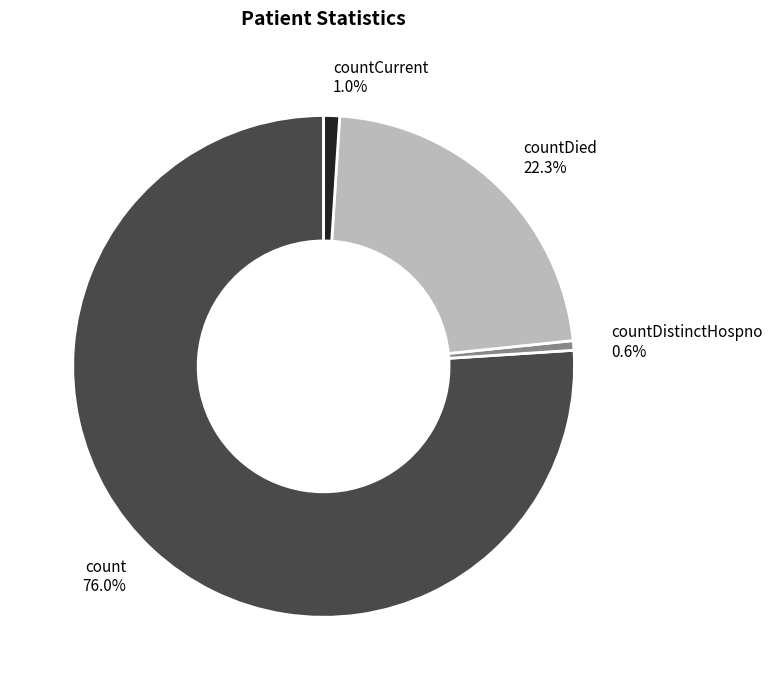

True or false: count accounts for 76% of the total.

True